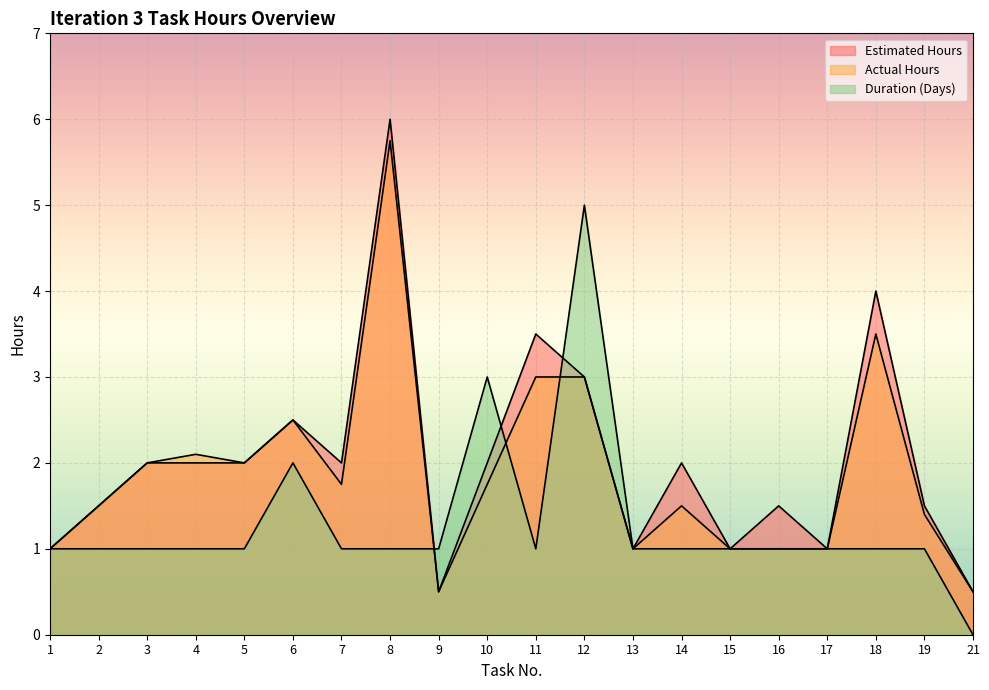

What is the value of the Duration (Days) point at the 7th from the left?

1.0